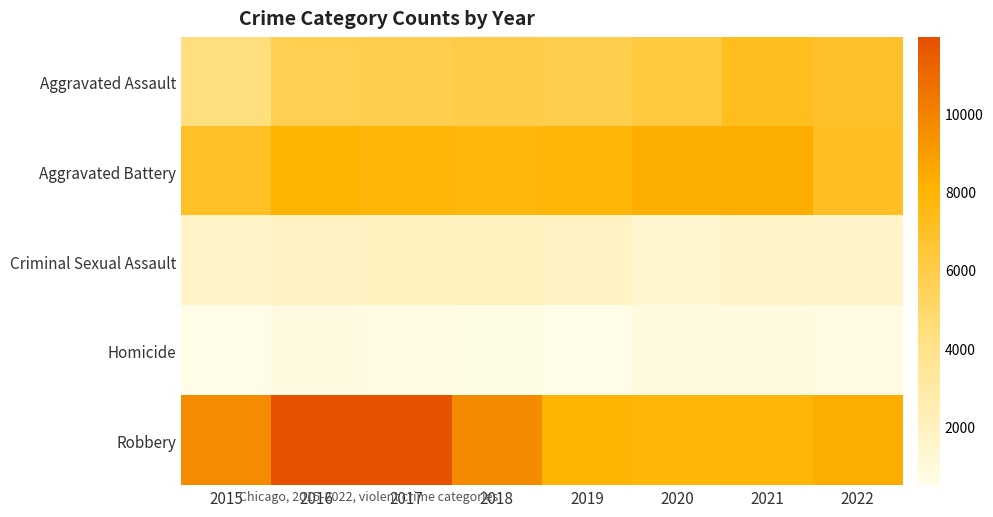

Count the number of categories in the chart.

8